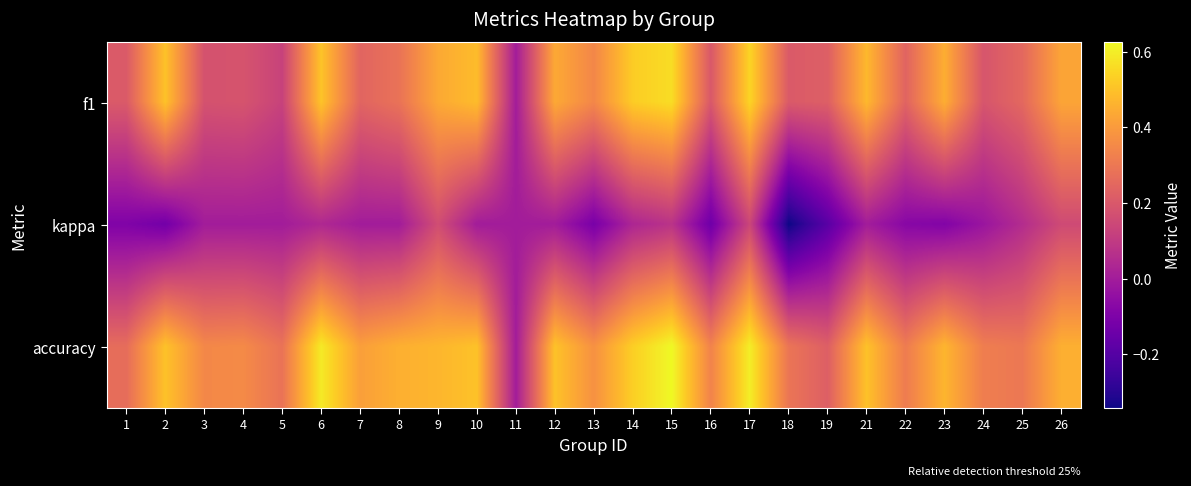

Which category has the lowest value across all series?

18